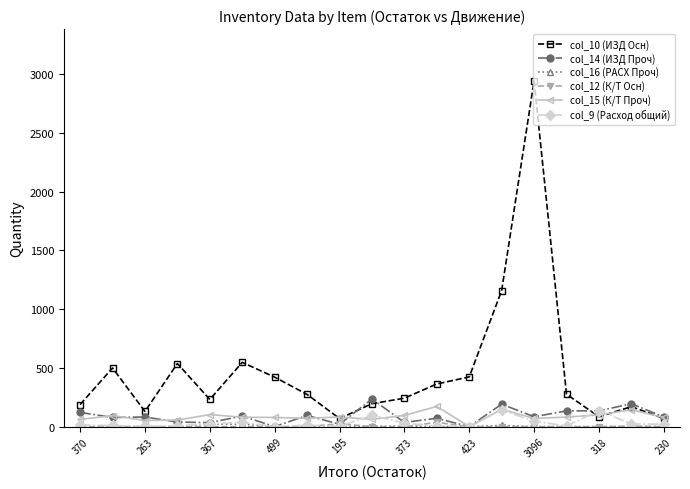

How many categories are shown in the chart?

19